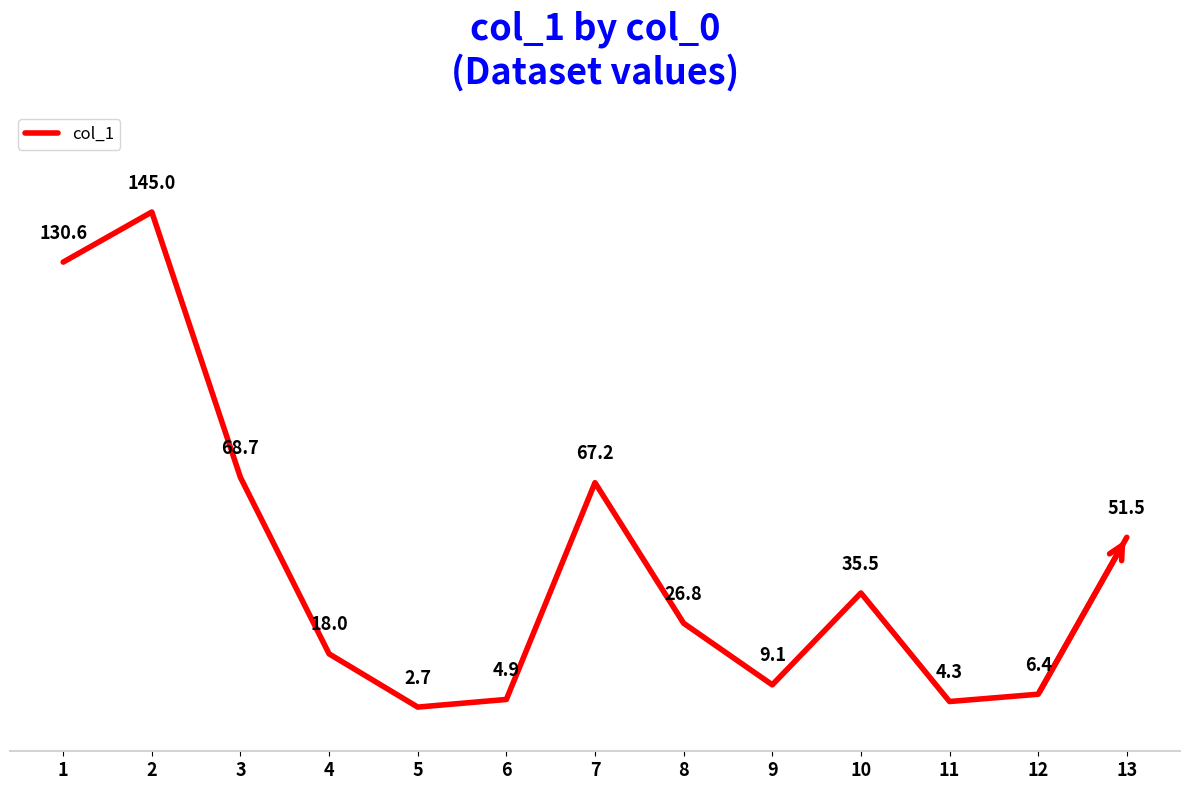

What is the sum of all values?

570.7